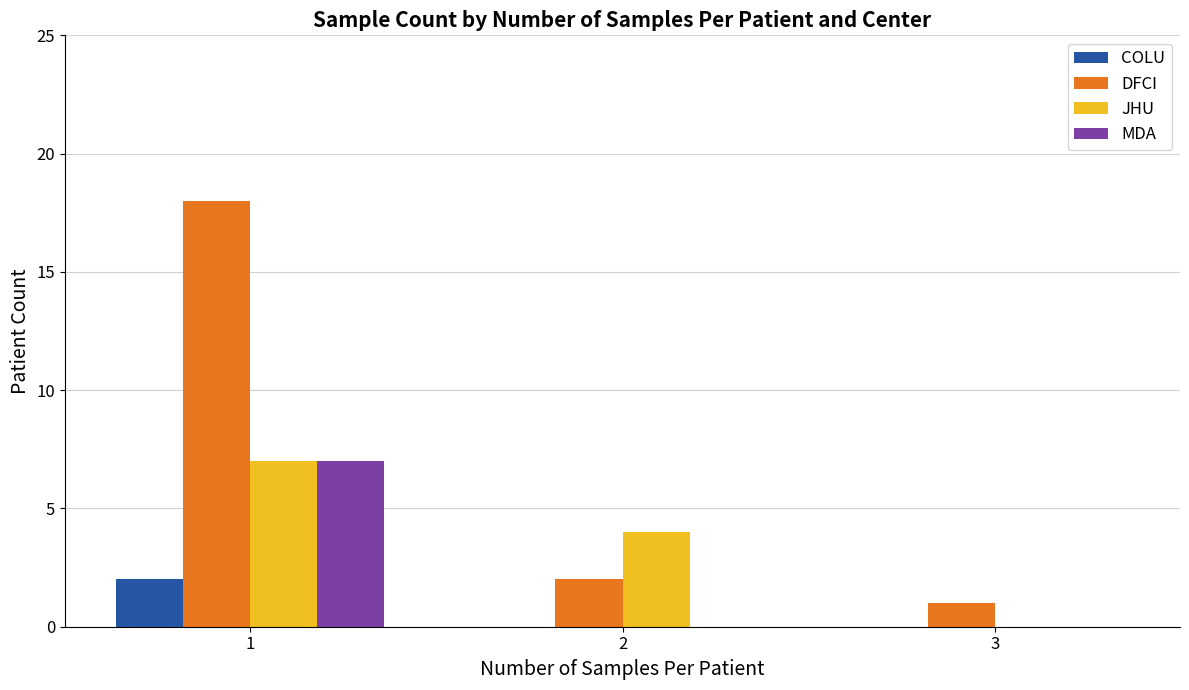

How many groups of bars are there?

3